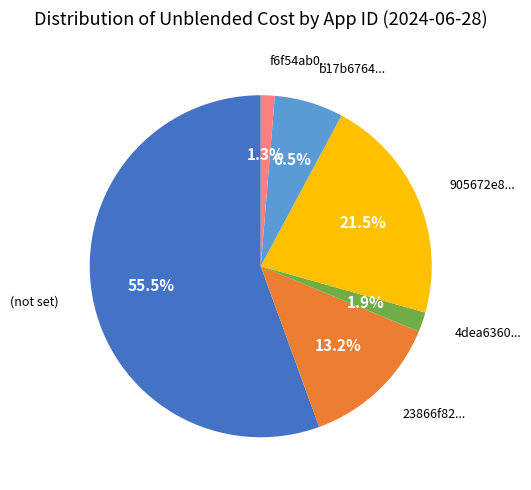

Is there any slice that represents more than half of the pie?

Yes